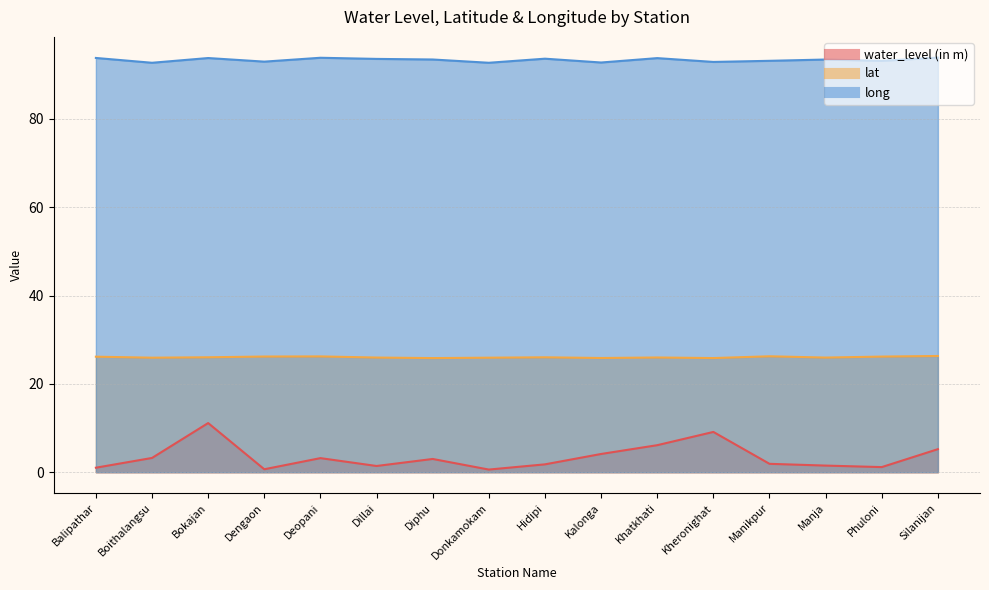

Read the lat value at Kheronighat.

25.8